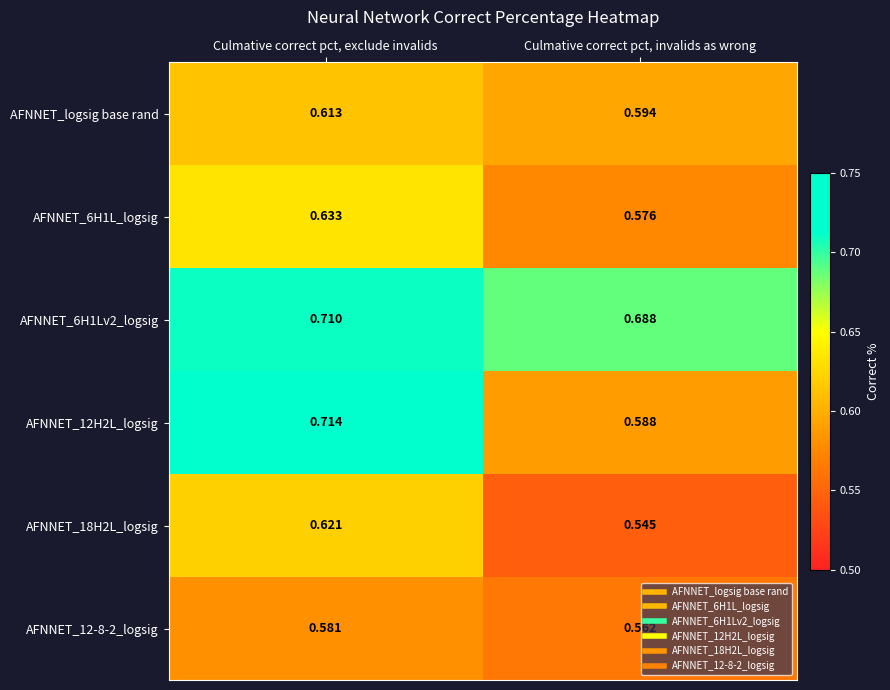

What is the difference between the highest and lowest values at Culmative correct pct, invalids as wrong?

0.1